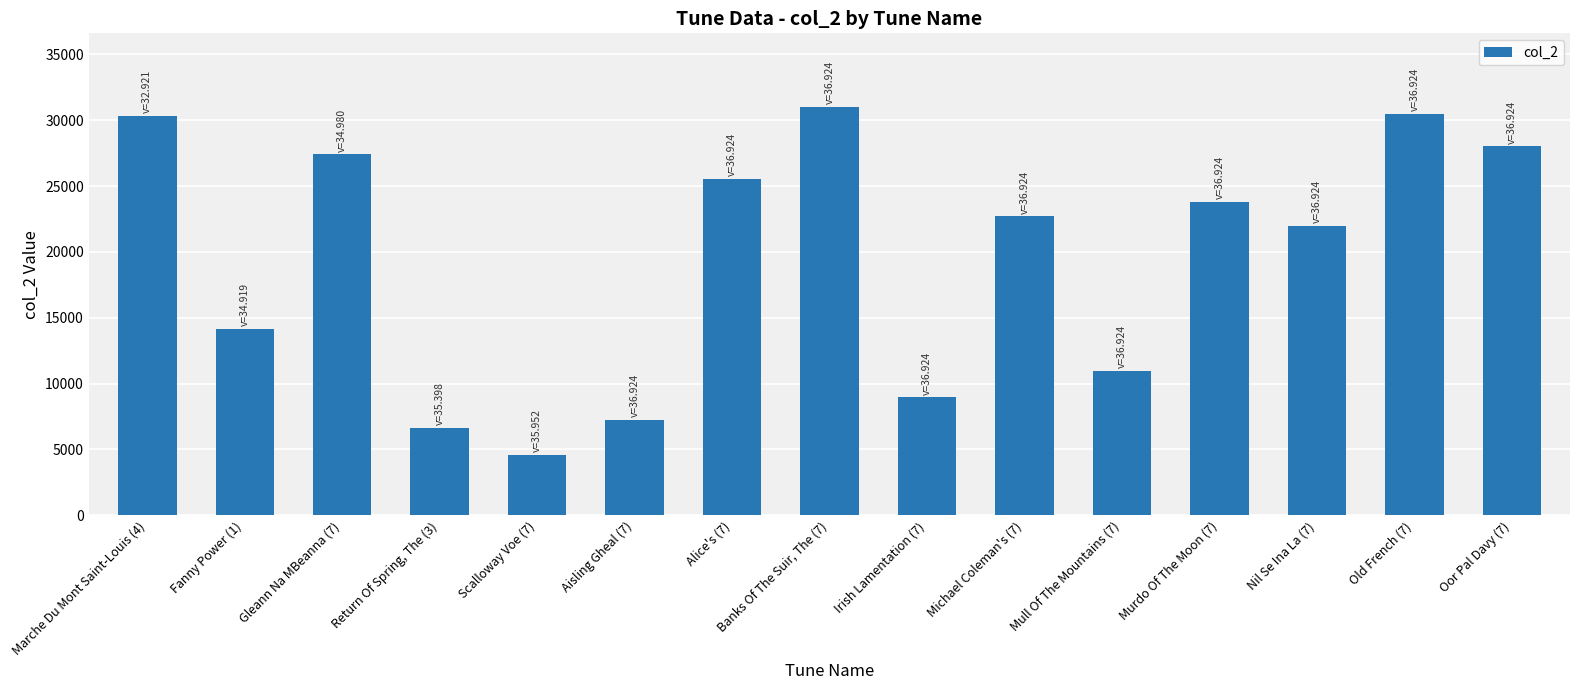

Does the chart contain stacked bars?

No